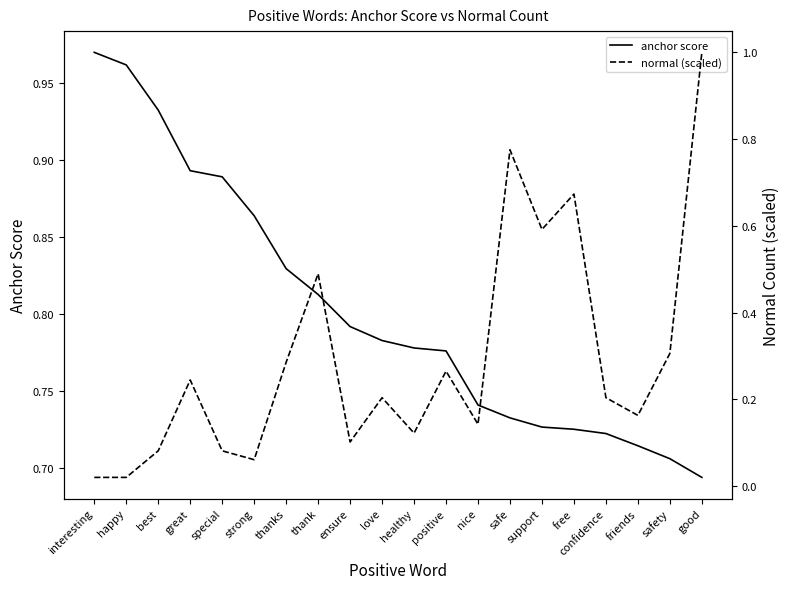

How many intersections are there between normal (scaled) and anchor score?

3